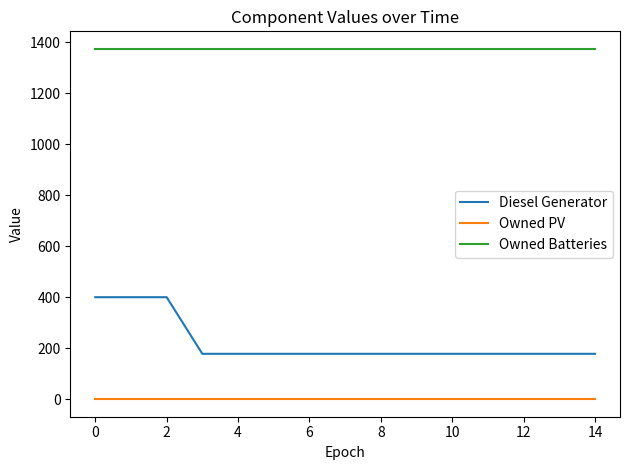

How many lines are shown in the chart?

3